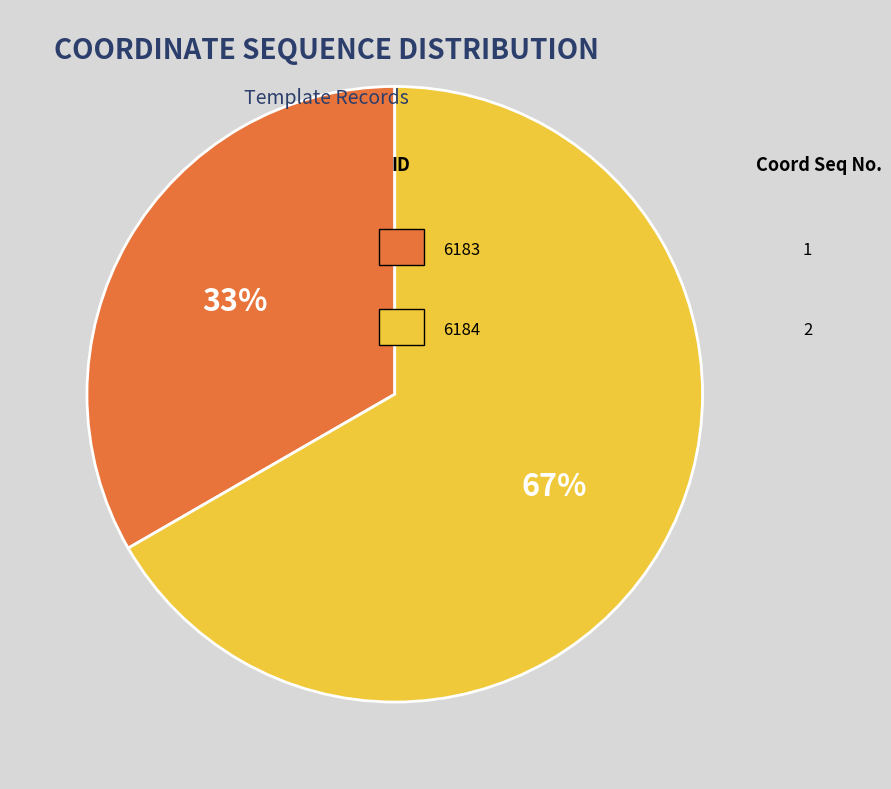

Is there any slice that represents more than half of the pie?

Yes